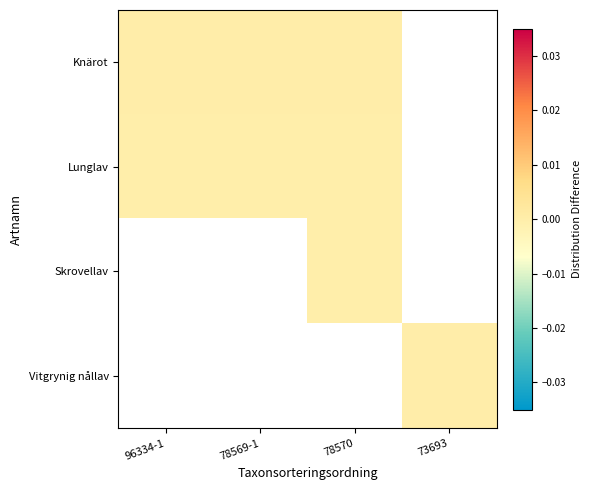

Count the number of data series in this chart.

4